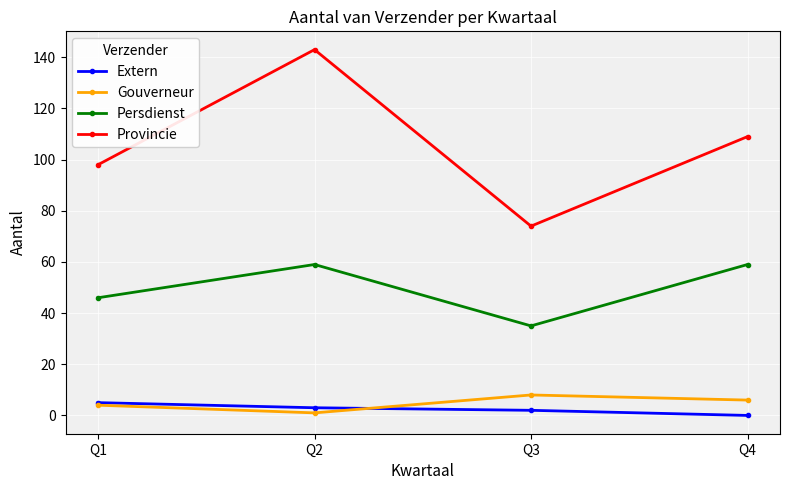

What is the value of the Persdienst point at the 1st from the left?

46